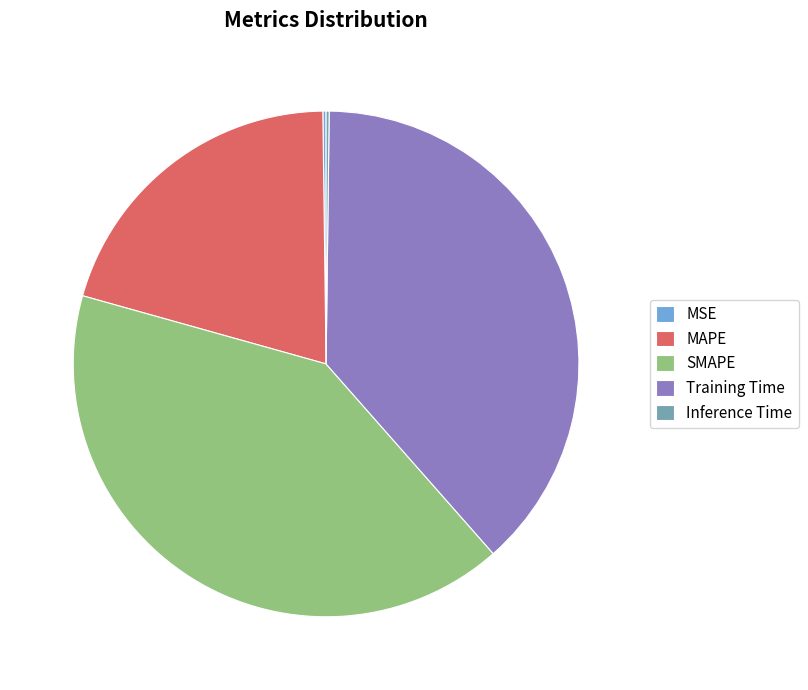

Which has a higher value, Training Time or SMAPE?

SMAPE